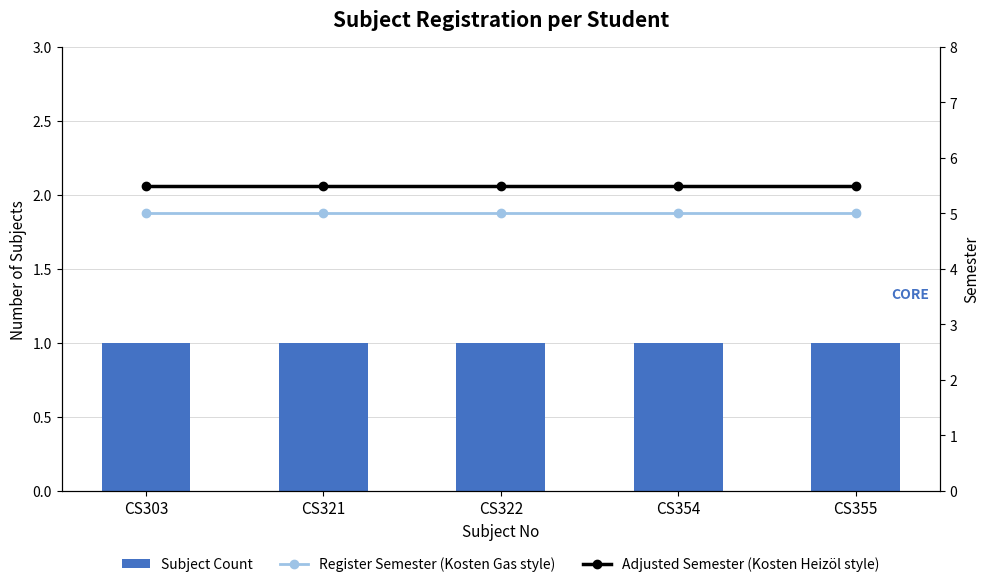

Which series has the largest range (max minus min)?

Subject Count